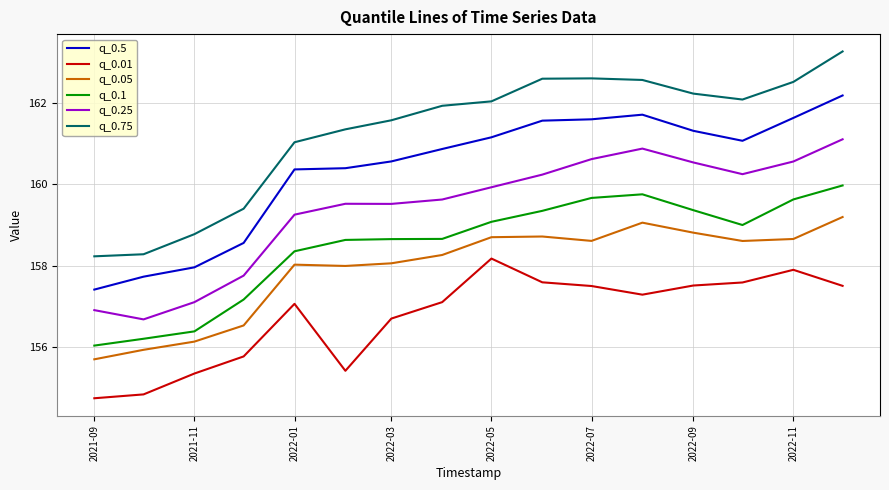

What is the minimum value shown in the chart?

154.7